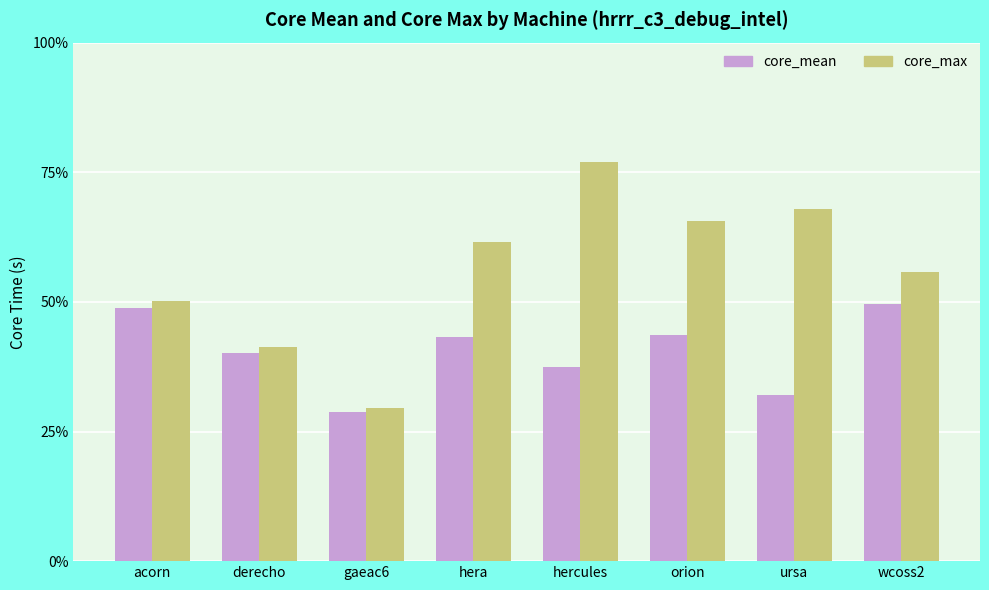

Reading left to right, extract all data points from this chart.

core_mean: acorn=342.2	derecho=281.8	gaeac6=201.7	hera=302.8	hercules=263.4	orion=305.9	ursa=225.0	wcoss2=347.6
core_max: acorn=352.0	derecho=290.0	gaeac6=207.0	hera=432.0	hercules=540.0	orion=460.0	ursa=477.0	wcoss2=392.0